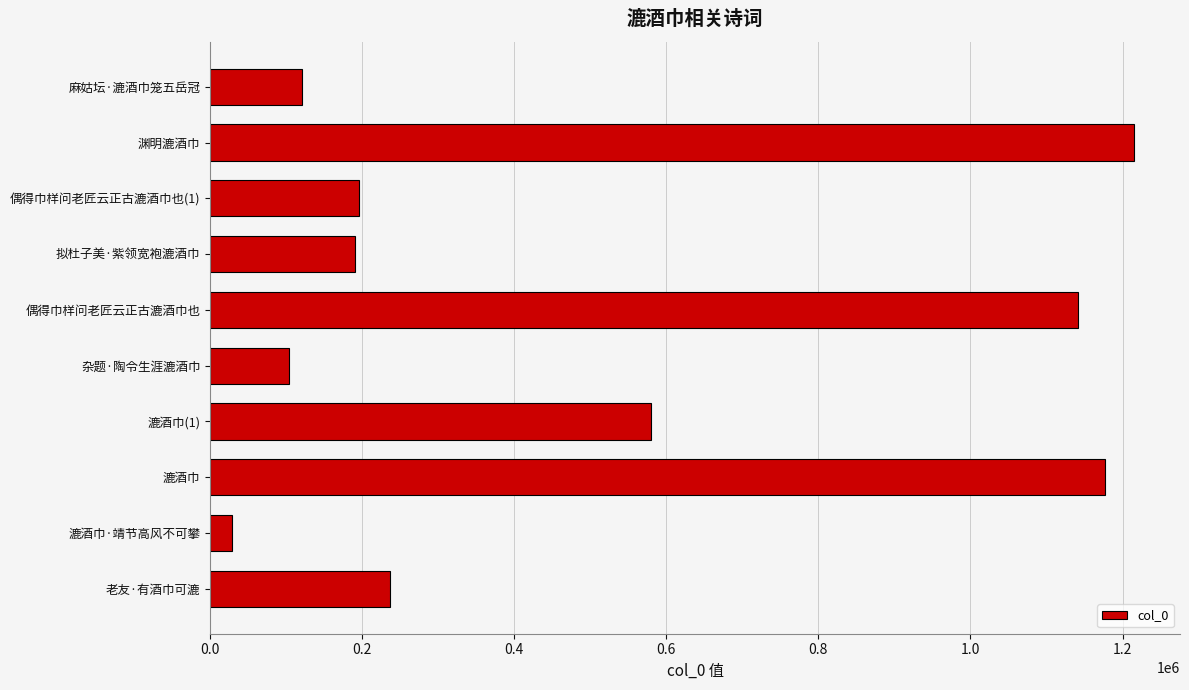

Which label corresponds to the largest value in the chart?

渊明漉酒巾